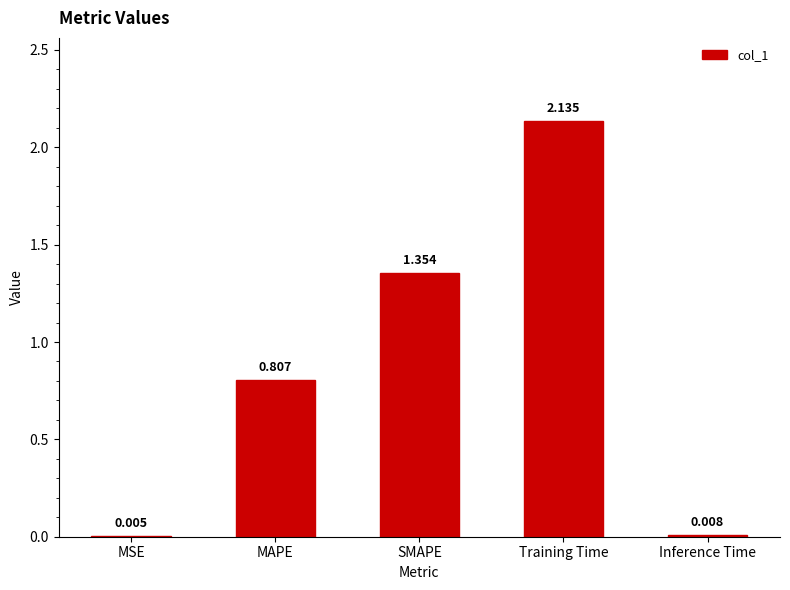

At which category does the chart reach its peak across all series?

Training Time